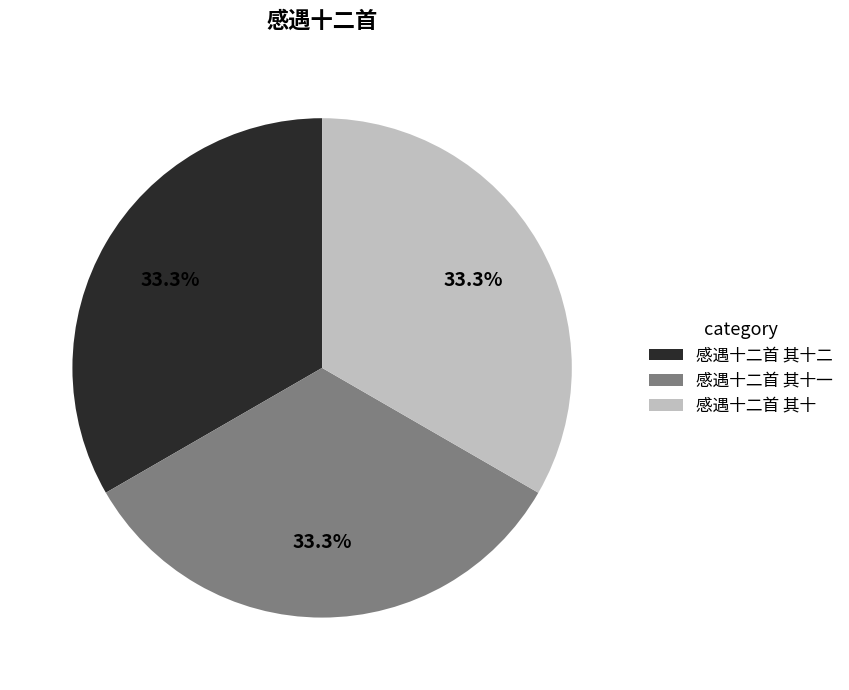

To the nearest percent, what is the combined percentage of 感遇十二首 其十一 and 感遇十二首 其十二?

67%